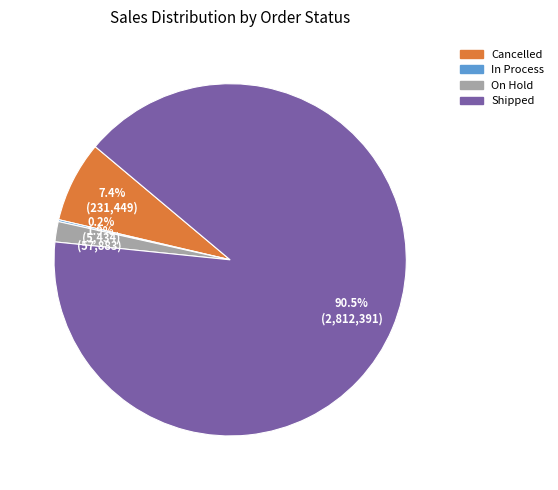

Approximately how many times larger is the value at On Hold compared to Cancelled?

0.3